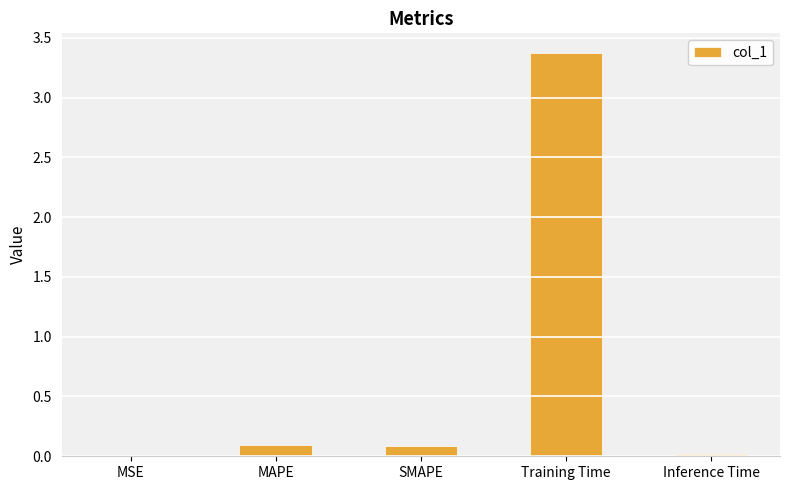

Which has a higher value, SMAPE or Inference Time?

SMAPE